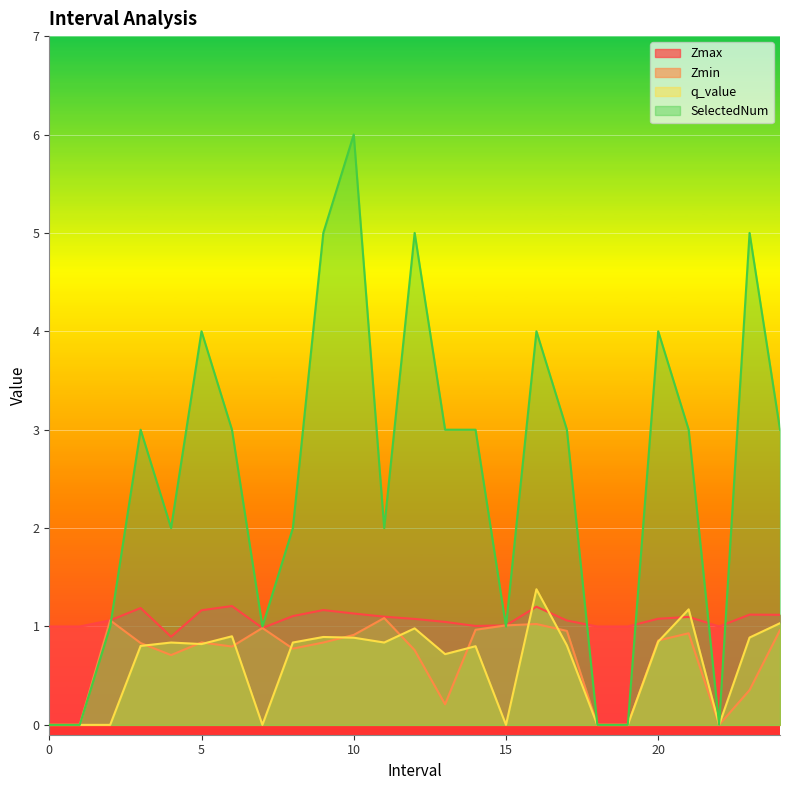

True or false: q_value has more than 1 interior local peaks.

True